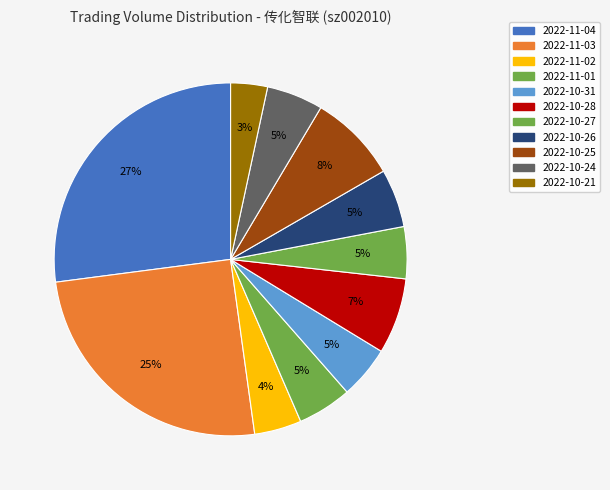

How many slices are in this pie chart?

11